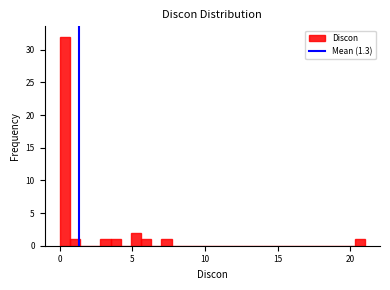

Around what value on the x-axis is the tallest bar? Give the approximate position of its centre, as read against the axis.

0.5